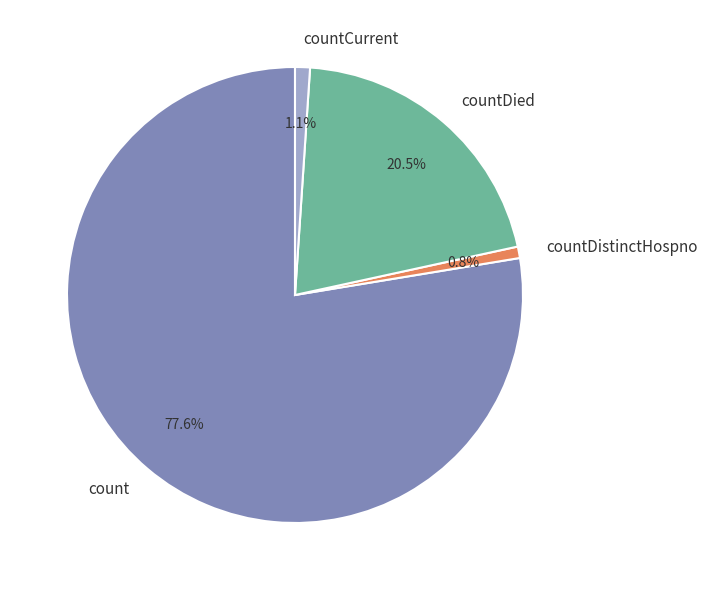

To the nearest percent, what portion does countDistinctHospno represent?

1%